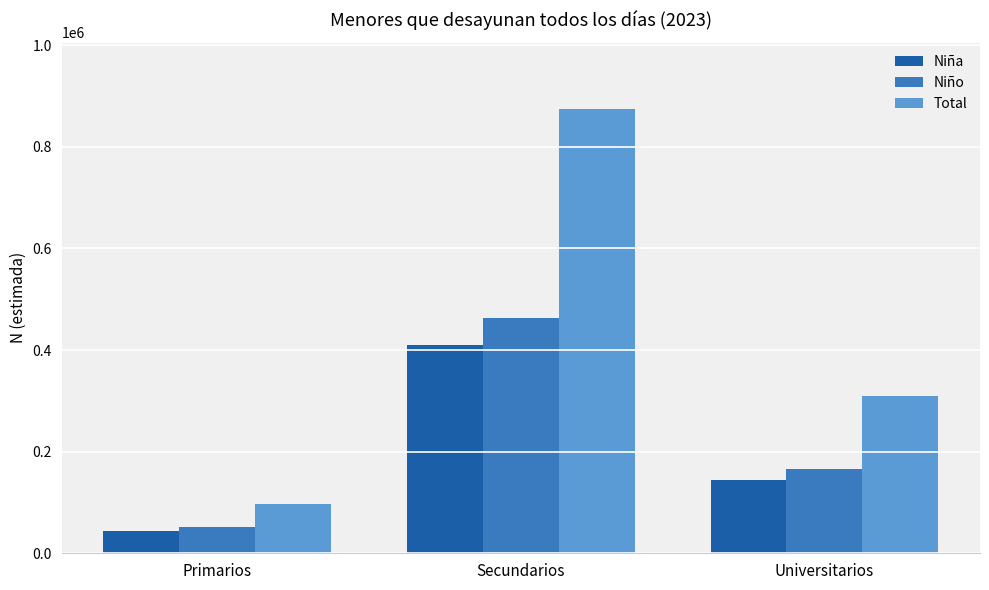

Which series has the largest range (max minus min)?

Total